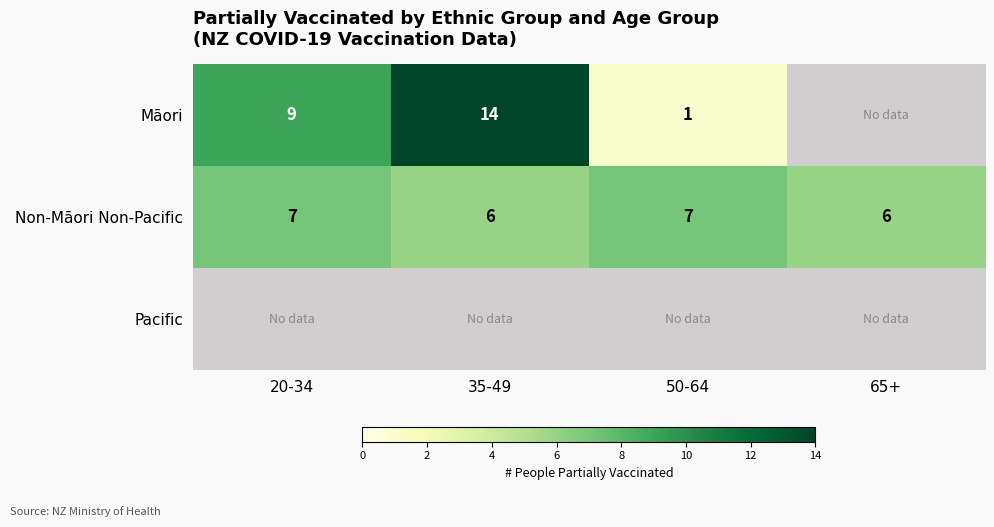

Is the value of Non-Māori Non-Pacific at 35-49 greater than the value of Māori at 20-34?

No